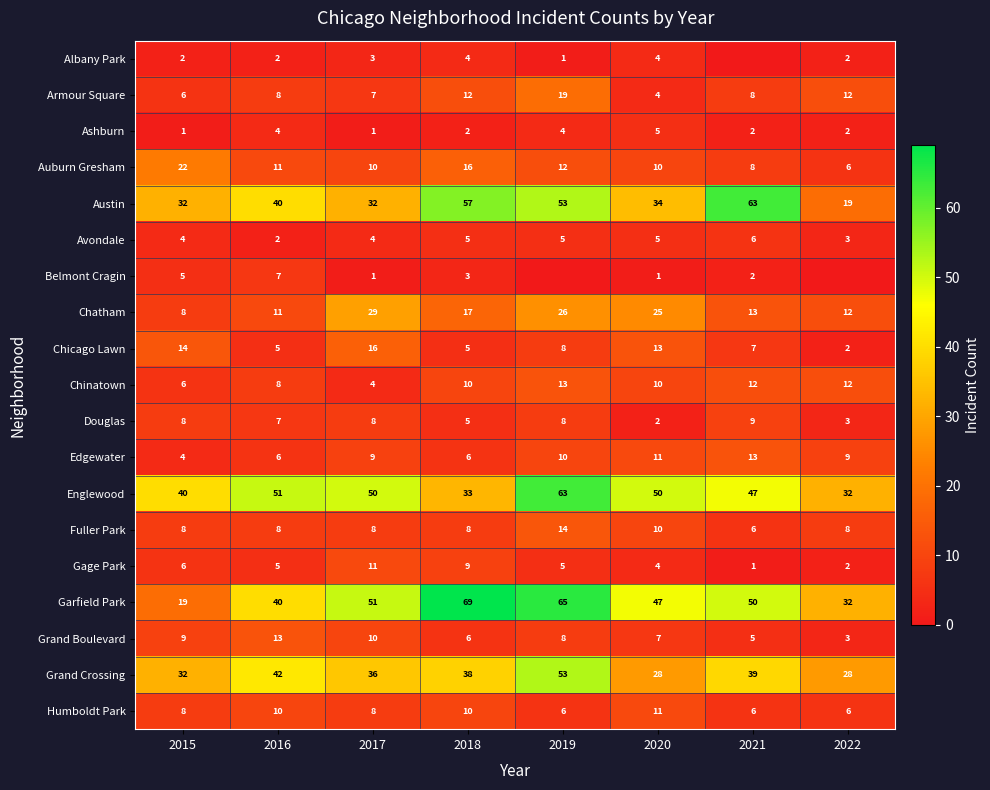

True or false: Belmont Cragin has a value of 1 at 2021.

False